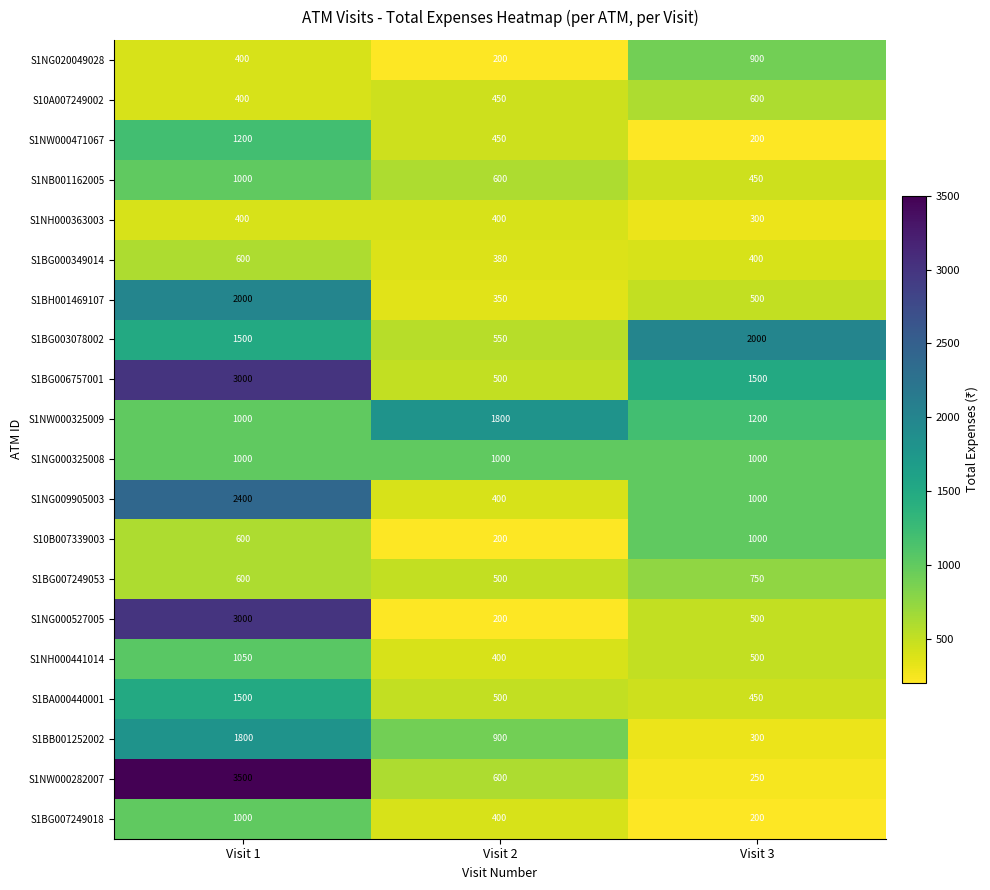

True or false: S1BG007249018 has a value of 633 at Visit 2.

False